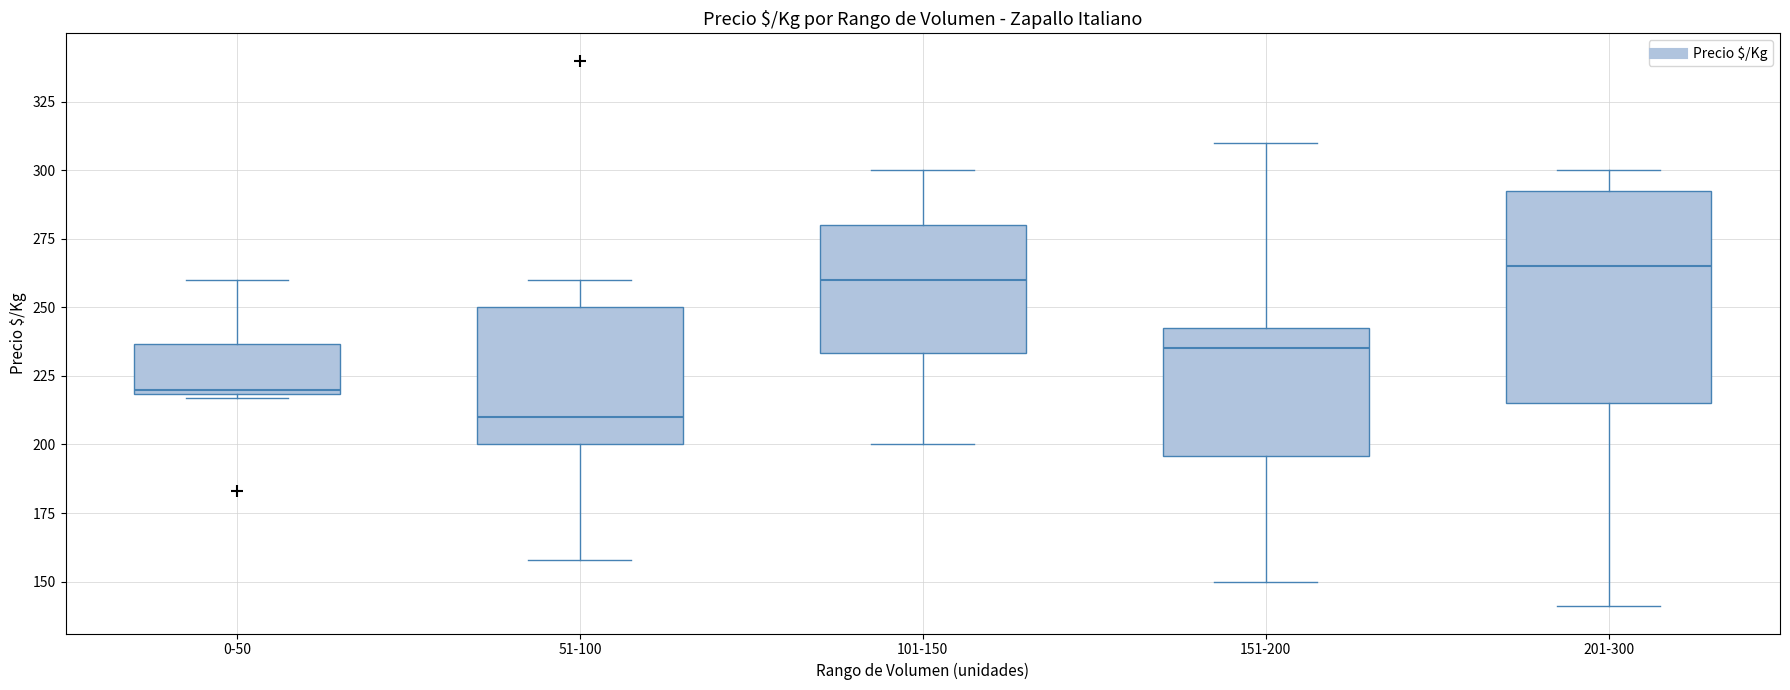

Which box has the highest median line?

201-300